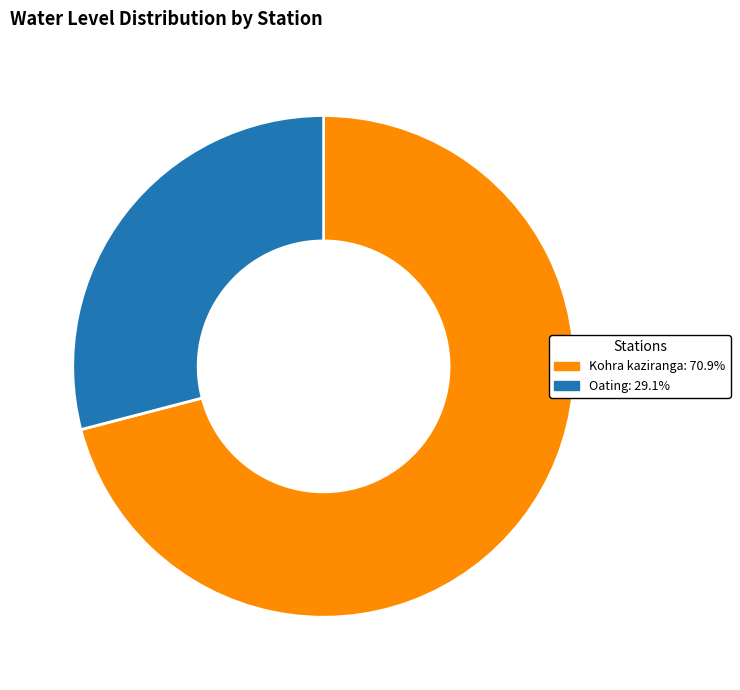

Between Kohra kaziranga and Oating, which is larger?

Kohra kaziranga